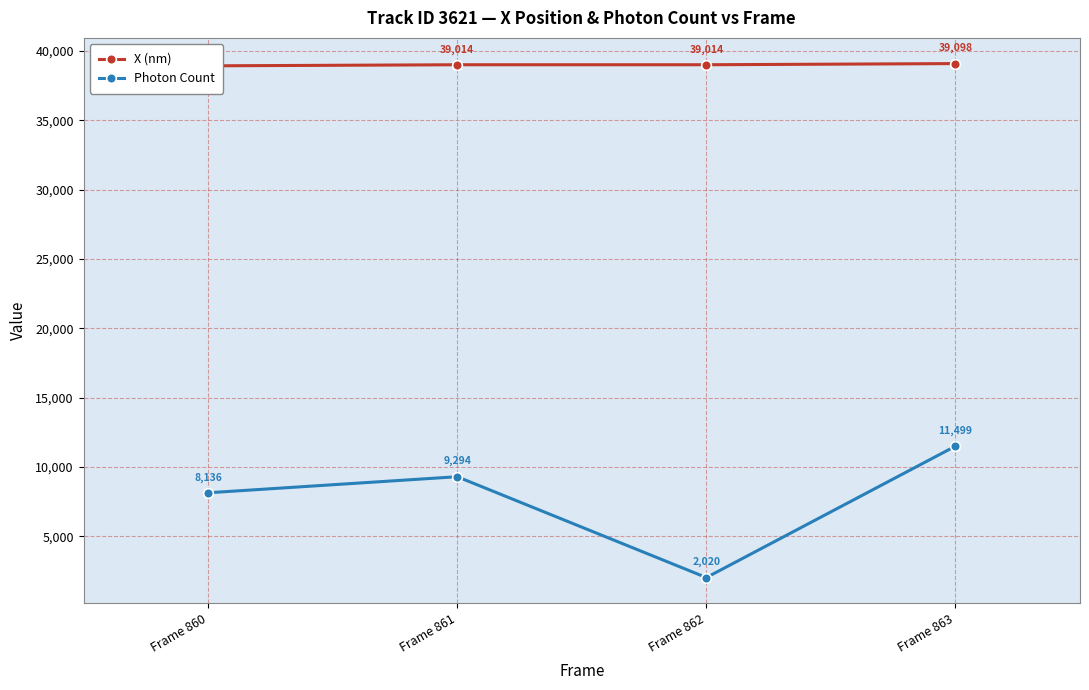

At which category is the sum across all series the highest?

Frame 863